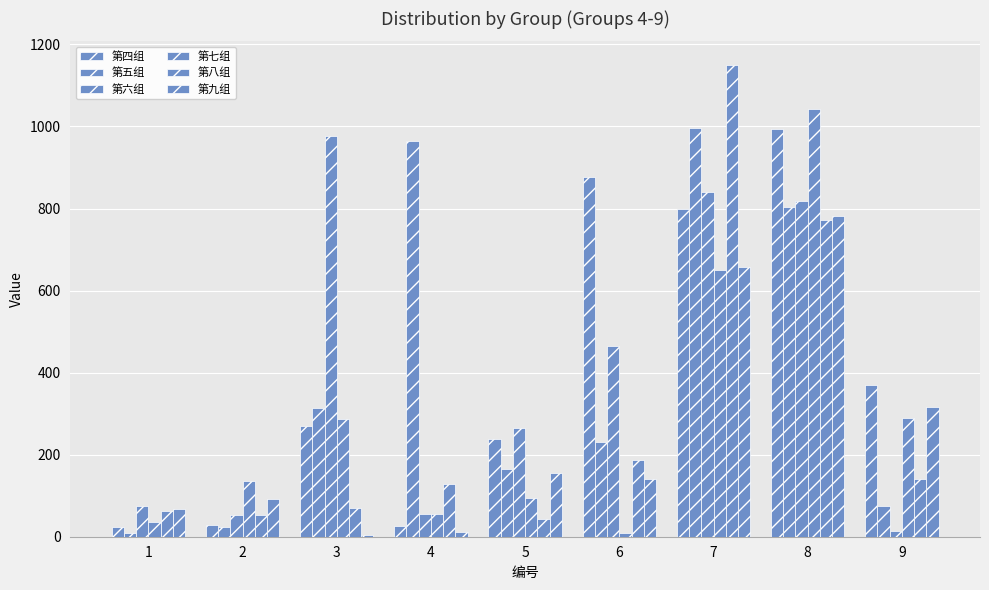

Between 8 and 9, which series saw the biggest shift?

第六组